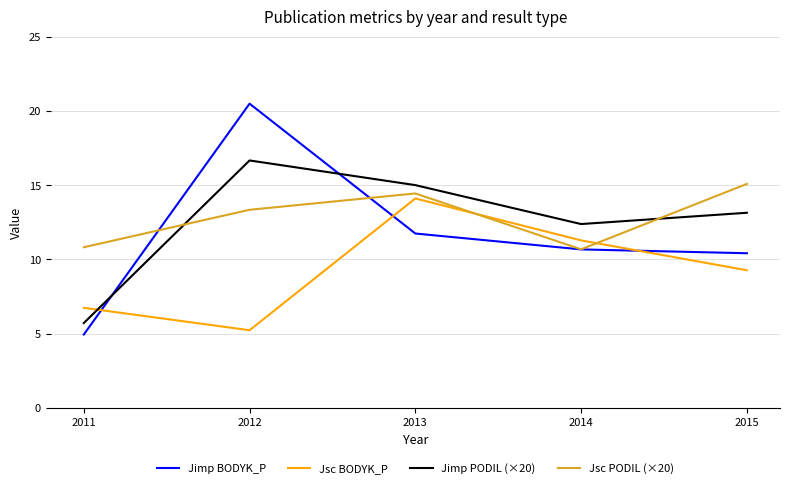

True or false: Jimp PODIL (×20) has more than 2 interior local peaks.

False